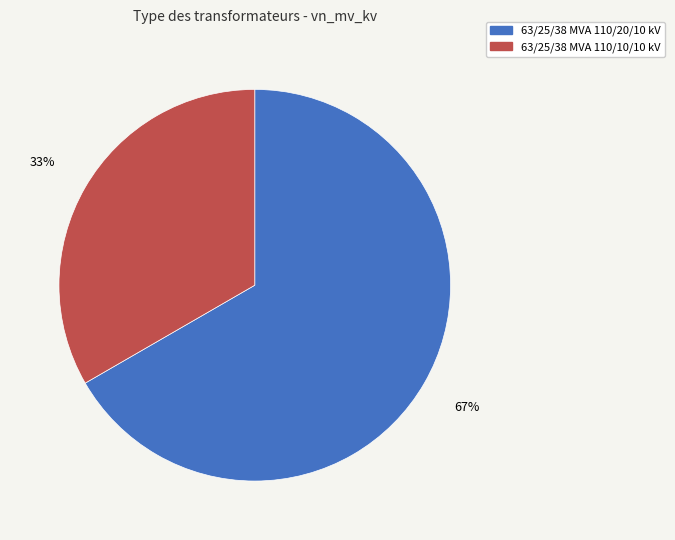

Does any single category account for the majority?

Yes